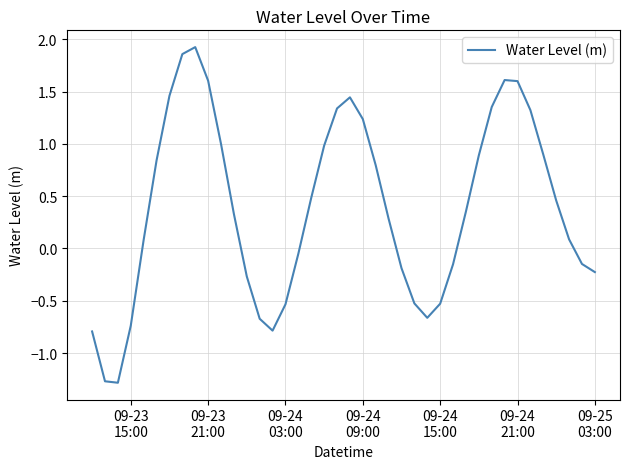

What is the difference between the maximum and minimum values?

3.2